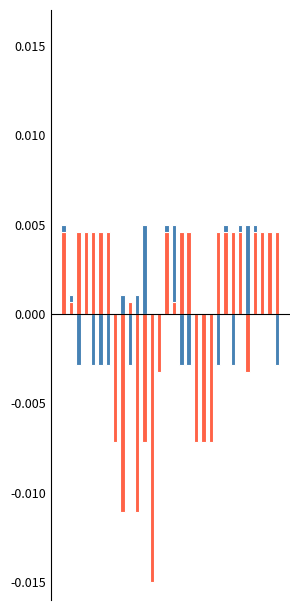

How many CHAQ (pos) values are between 0 and 1?

14